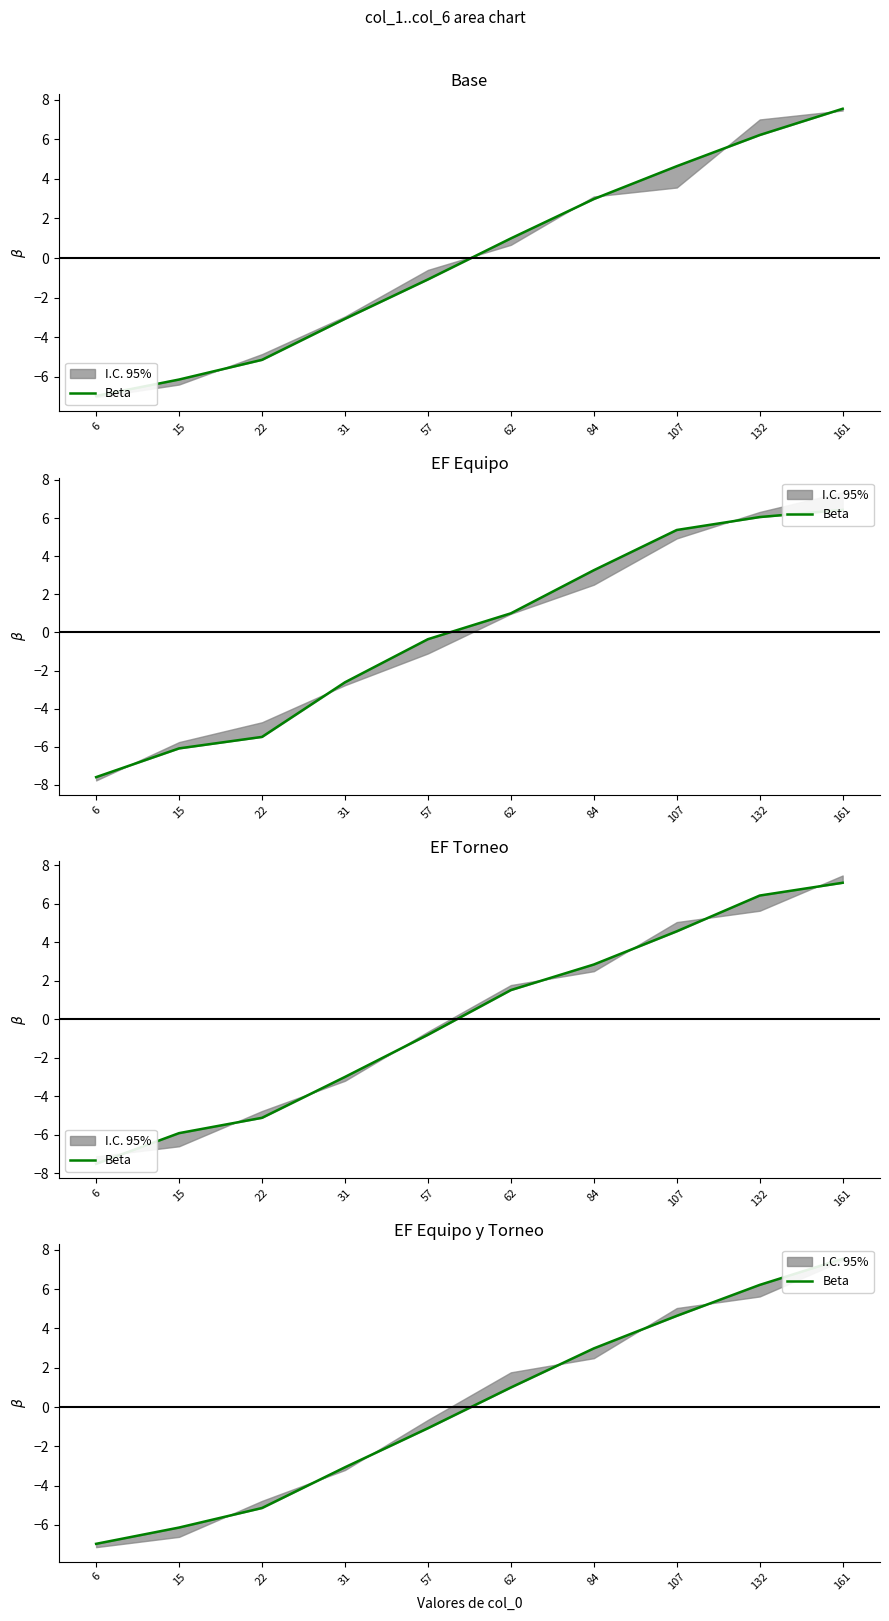

True or false: the data has more than 1 interior local peaks.

False